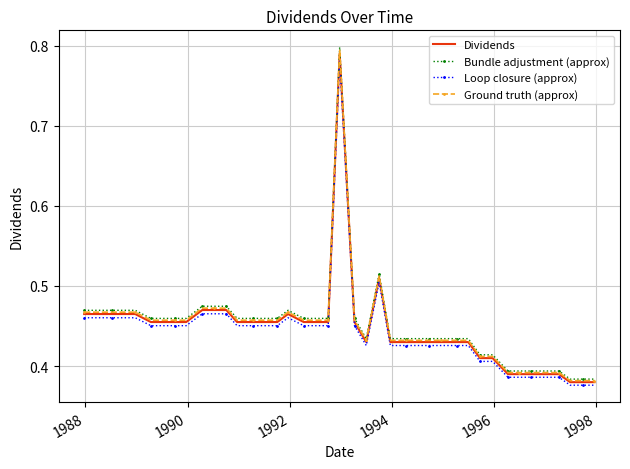

Which series has the widest spread of values?

Bundle adjustment (approx)